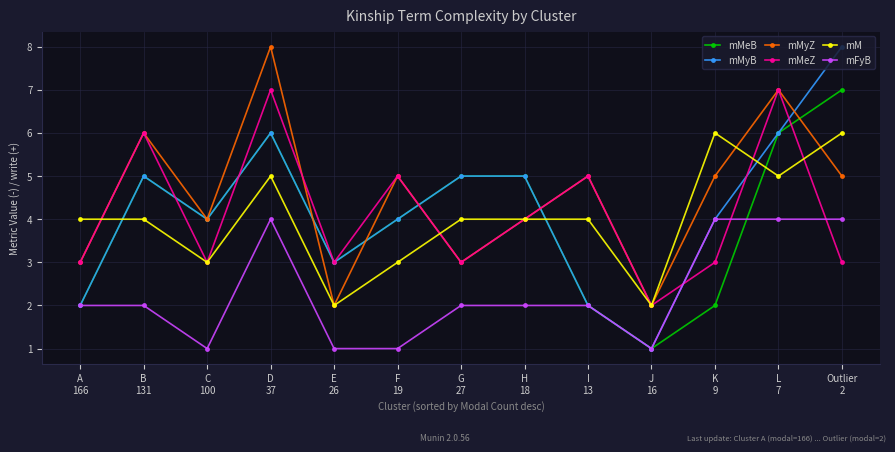

Which series has the widest spread of values?

mMyB